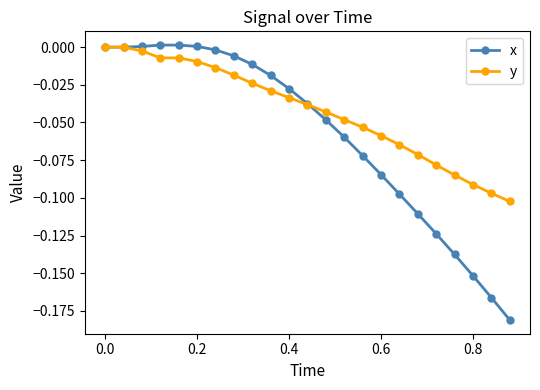

Rank the series by their average value, from lowest to highest.

x, y